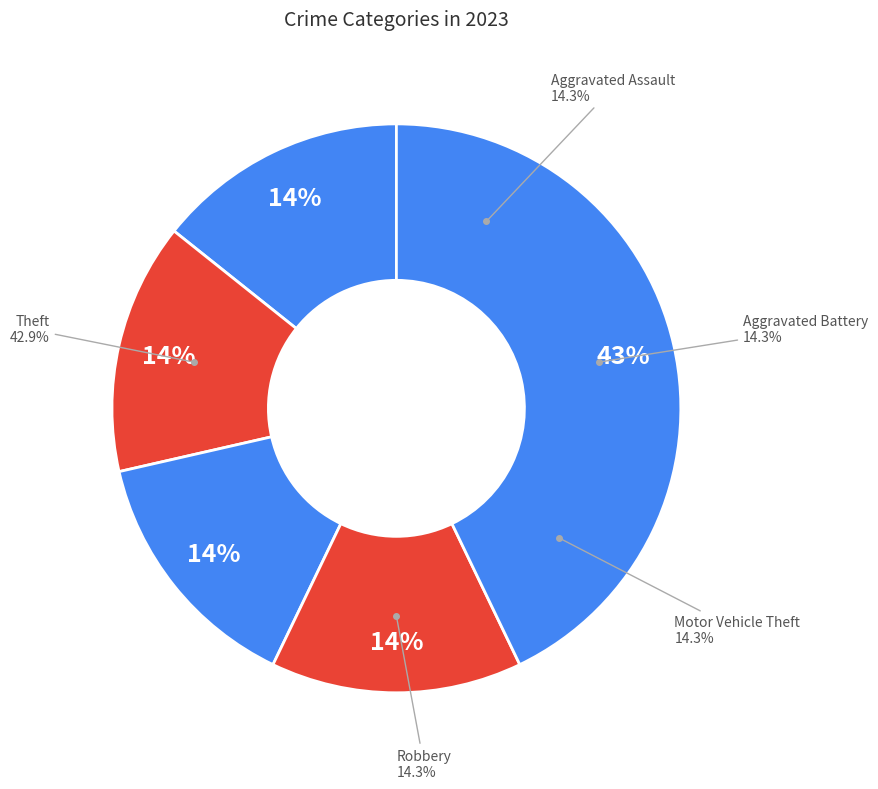

Count the number of slices in the pie.

5